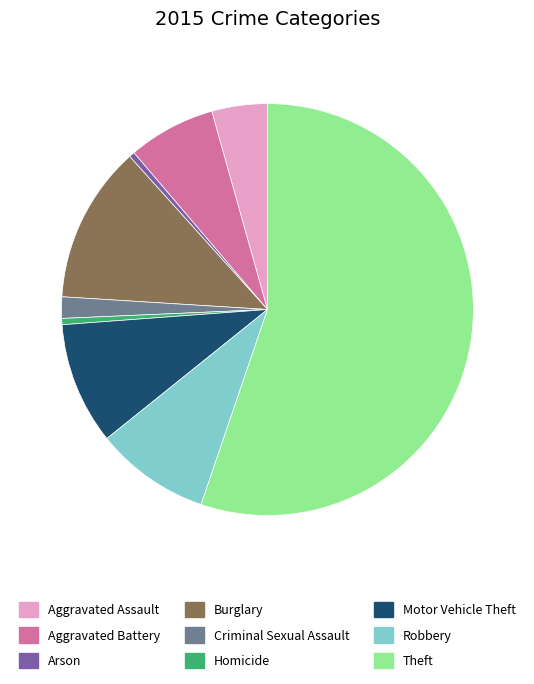

Count the number of slices in the pie.

9